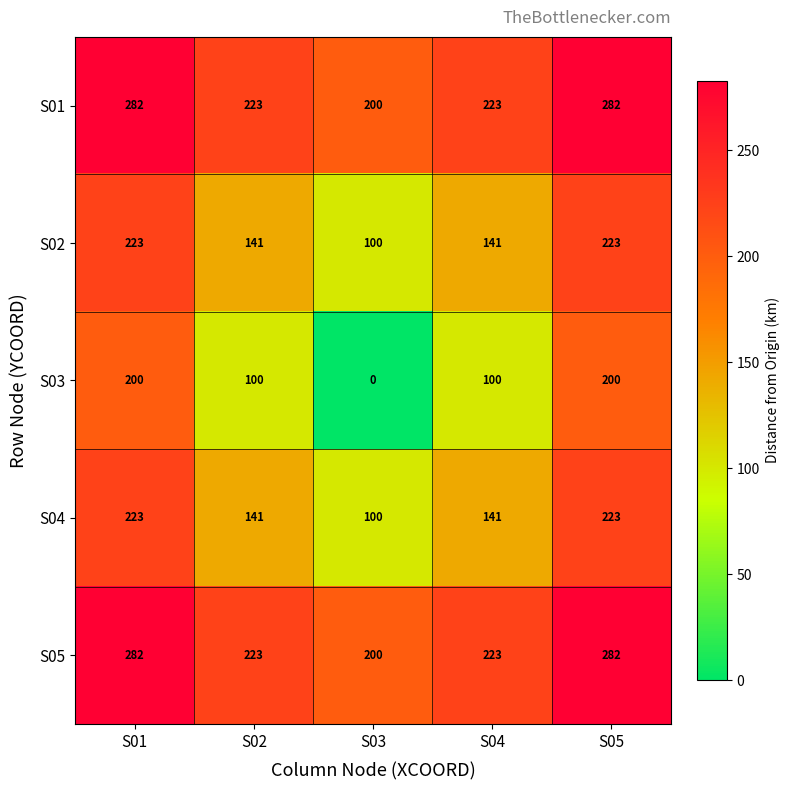

At how many categories does at least one series exceed 61?

5